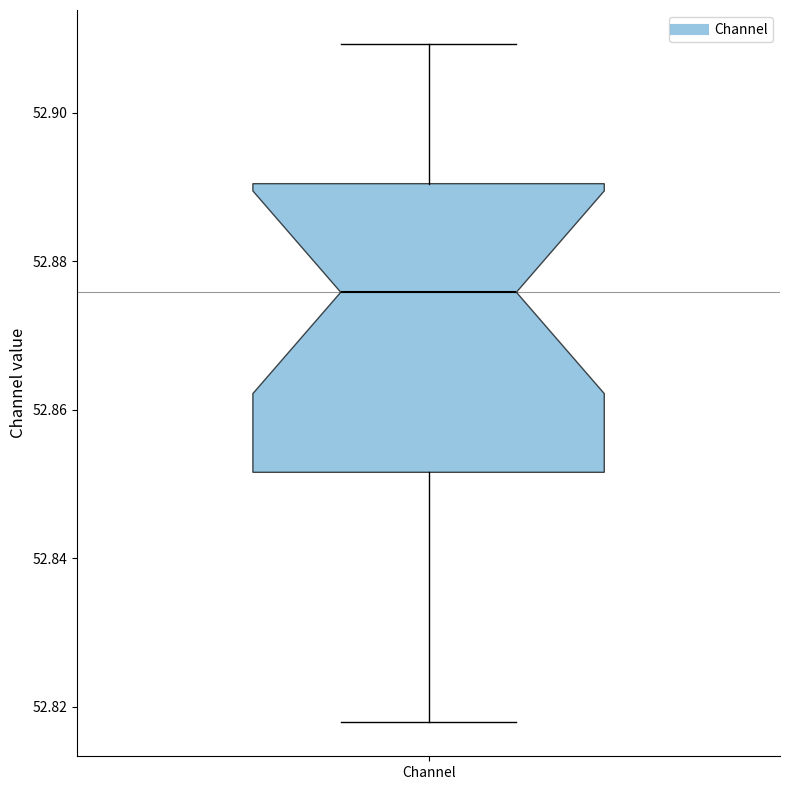

Read this box plot against the y-axis: the position of the median line, the range covered by the box, and the ends of both whiskers. The values are not printed on the chart, so give them approximately, as read against the axis.

median 52.876, box 52.852 to 52.890, whiskers 52.818 to 52.910